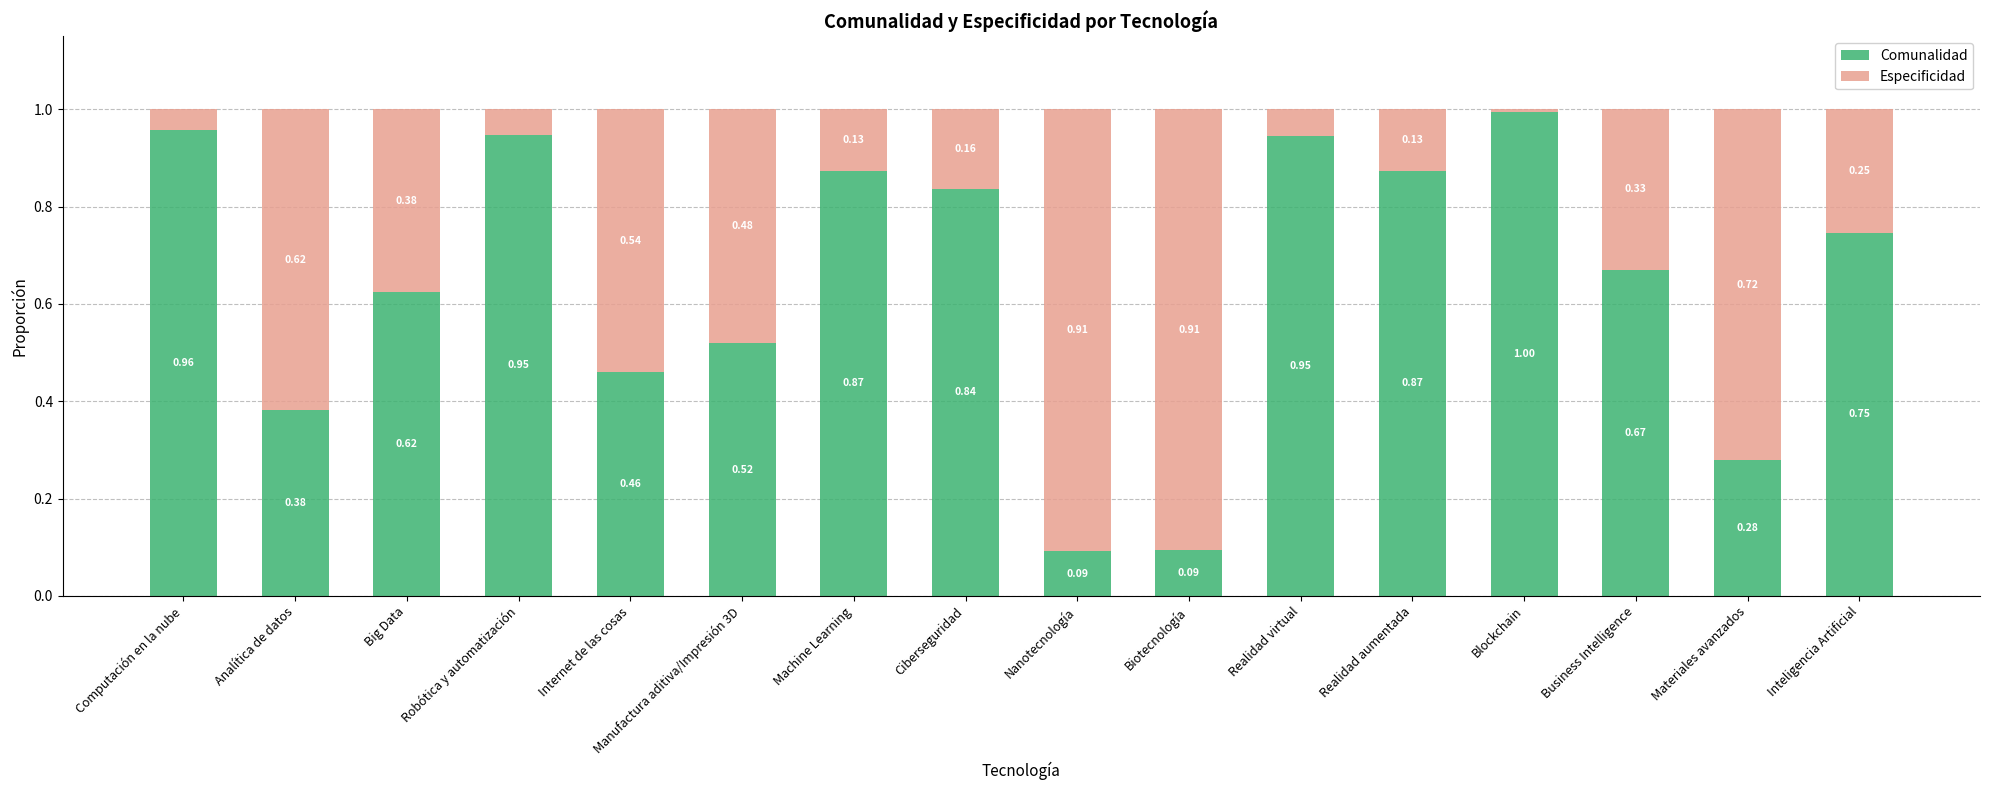

At which label does Comunalidad reach its peak?

Blockchain